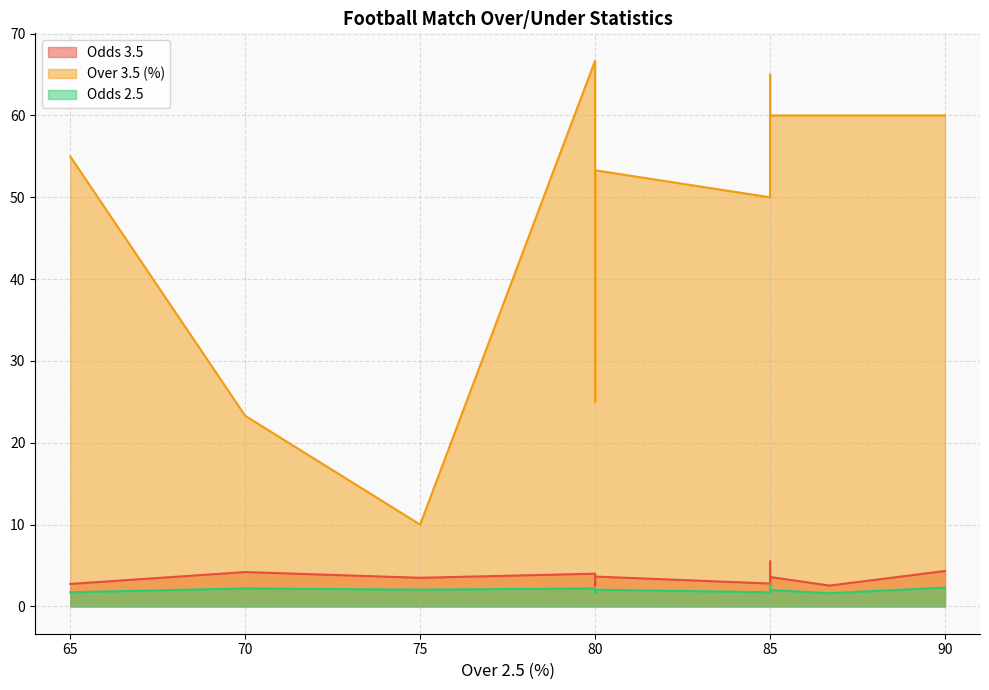

The Odds 3.5 series shows 2.5 at 80. True or false?

True